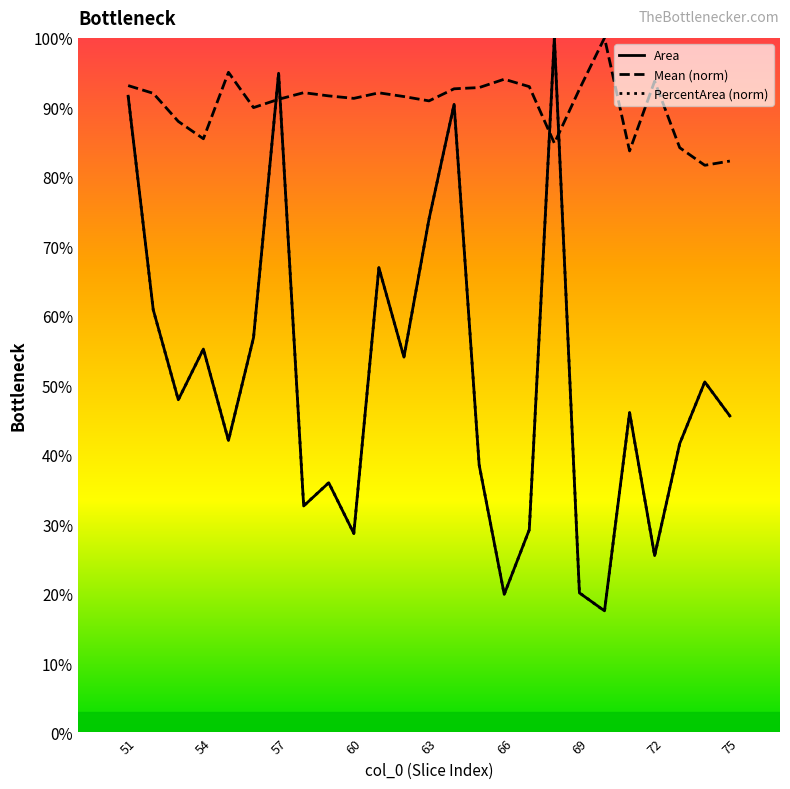

How many interior local valleys does the PercentArea (norm) series have?

8